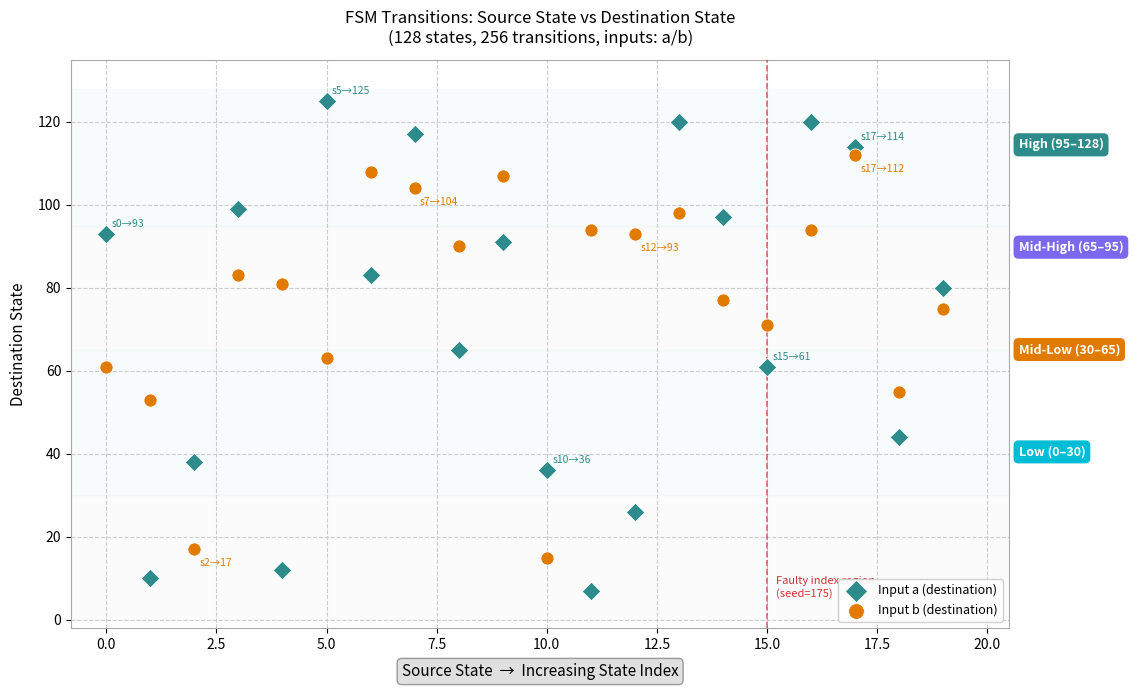

Which series has the largest Y range (max minus min)?

Input a (destination)